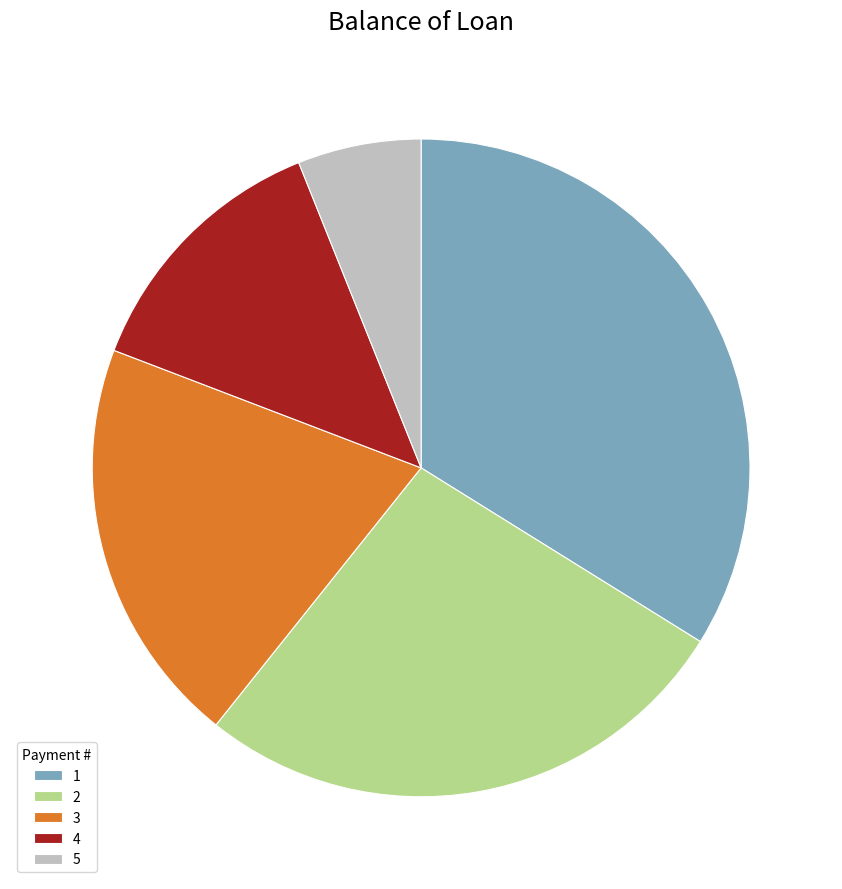

Which category has the smallest portion of the pie?

5